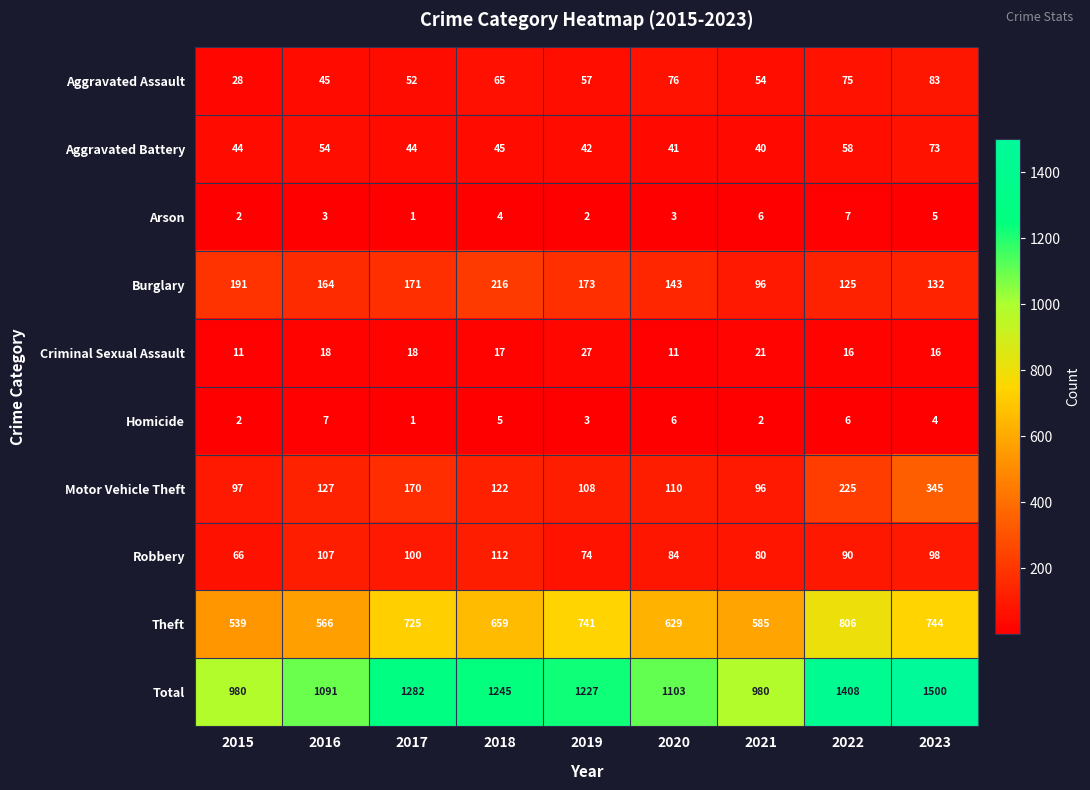

The Arson series shows 6 at 2021. True or false?

True